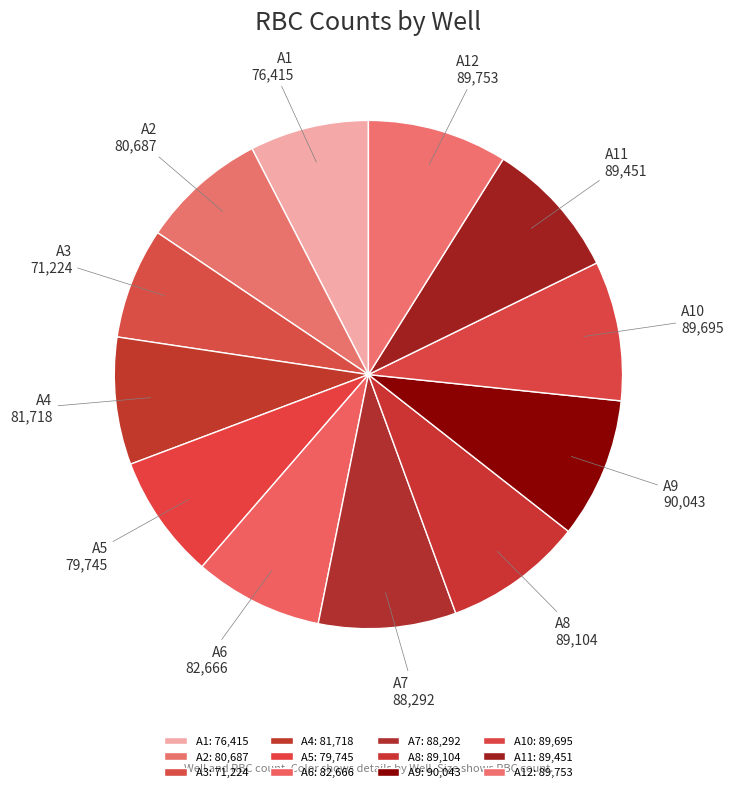

Which category has the smallest portion of the pie?

A3